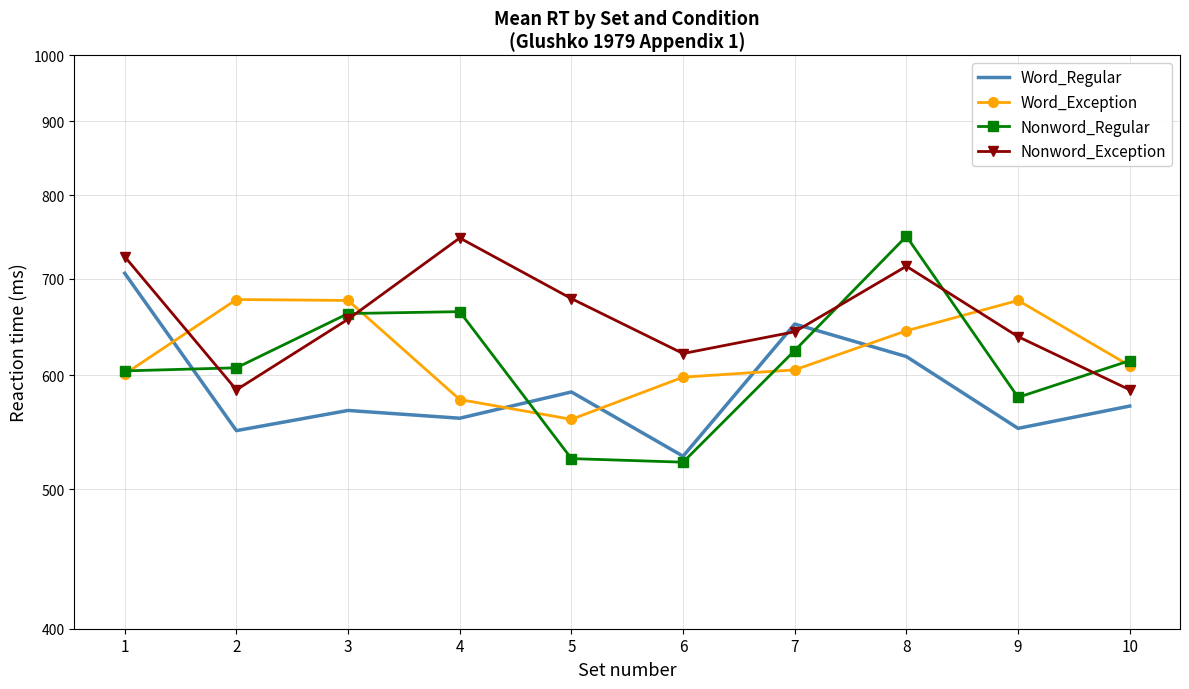

At which category is the sum across all series the highest?

8